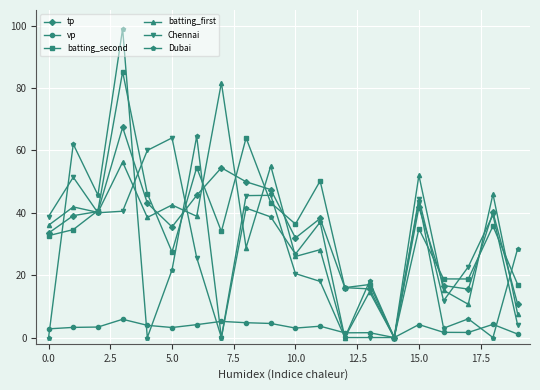

True or false: batting_first and Dubai intersect in this chart.

True